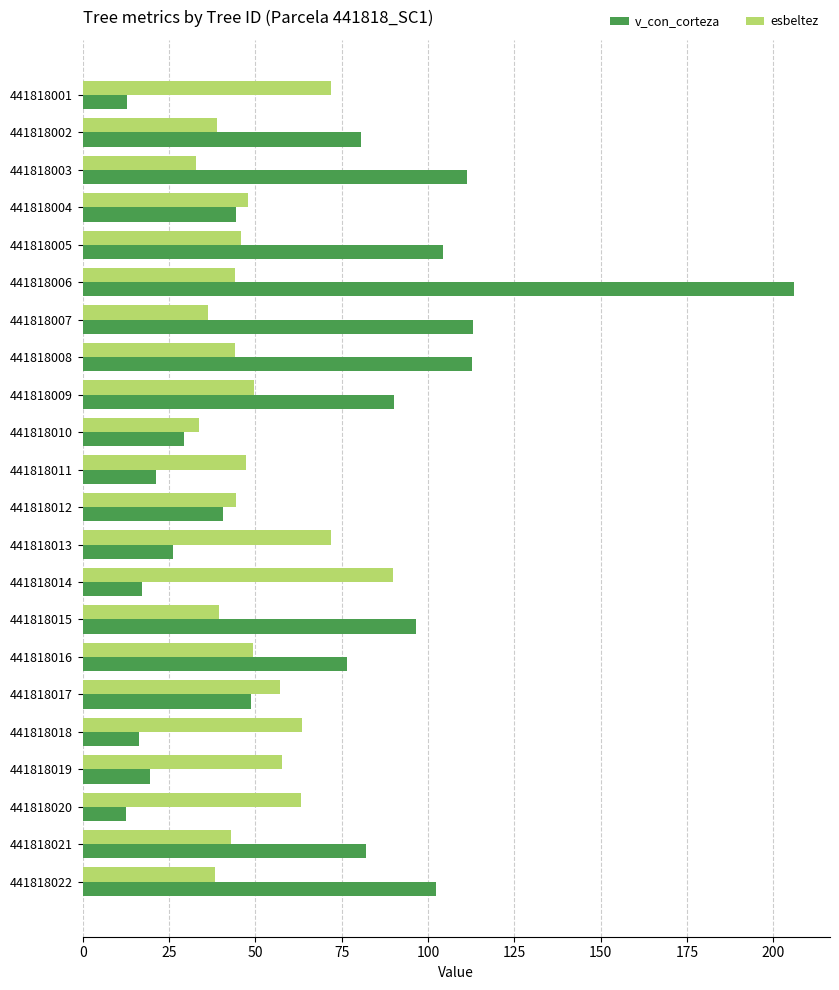

What is the spread (max minus min) of values at 441818007?

76.9